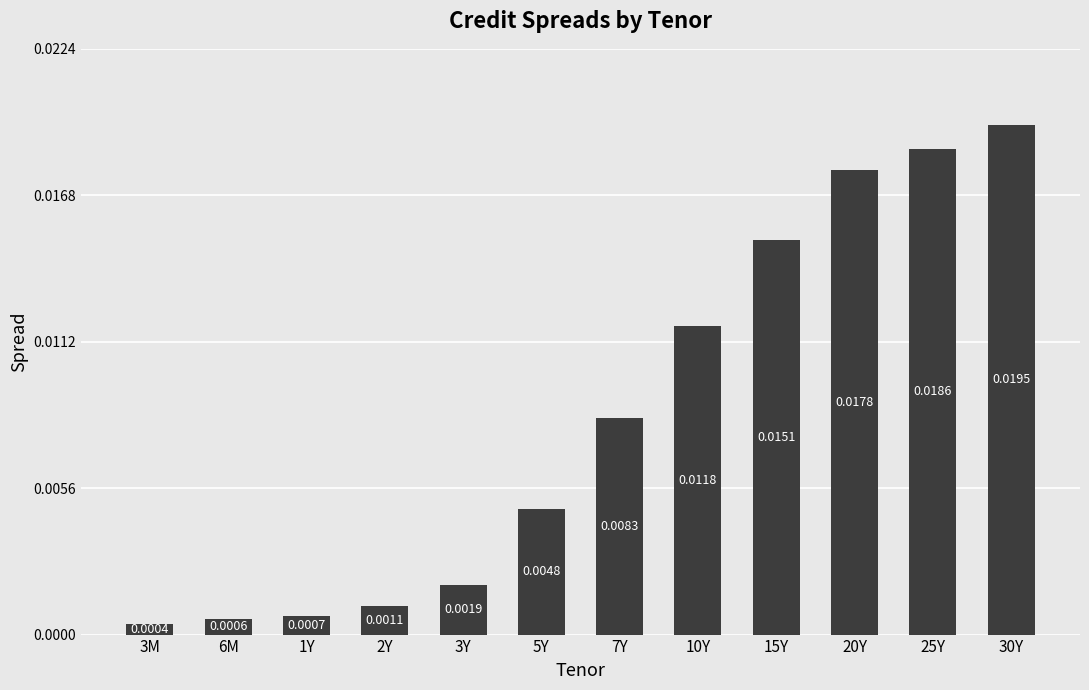

What position from the right is 1Y?

10